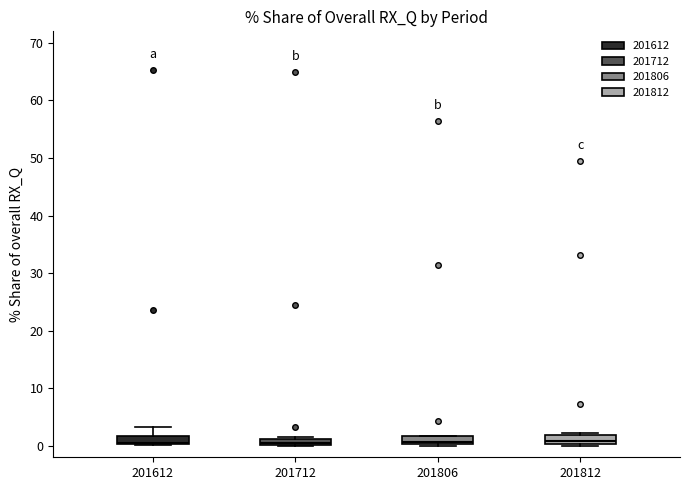

Where does the median line of the box at x = 201806 sit on the y-axis? The values are not printed on the chart, so give them approximately, as read against the axis.

1